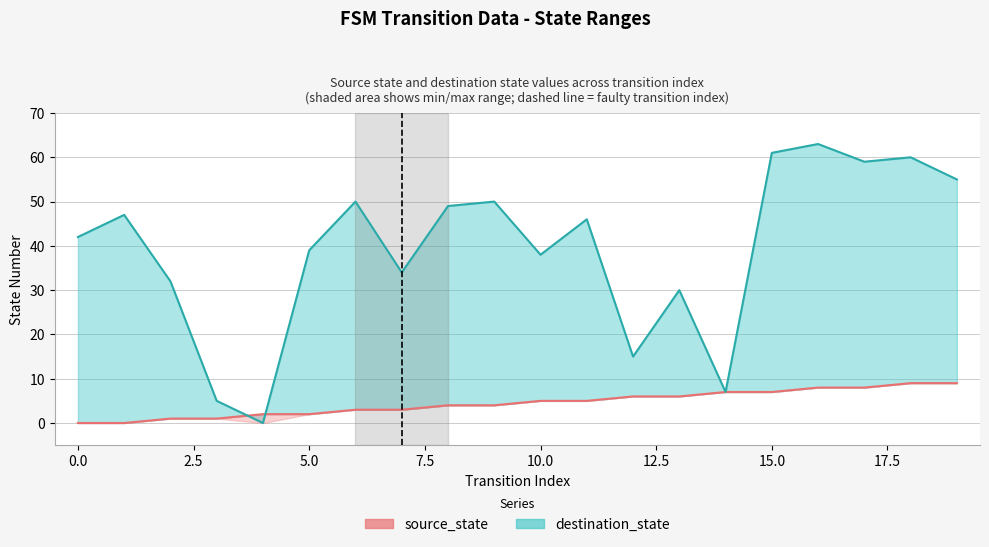

Reading left to right, list all the values displayed in this chart.

source_state: 0=0	1=0	2=1	3=1	4=2	5=2	6=3	7=3	8=4	9=4	10=5	11=5	12=6	13=6	14=7	15=7	16=8	17=8	18=9	19=9
destination_state: 0=42	1=47	2=32	3=5	4=0	5=39	6=50	7=34	8=49	9=50	10=38	11=46	12=15	13=30	14=7	15=61	16=63	17=59	18=60	19=55